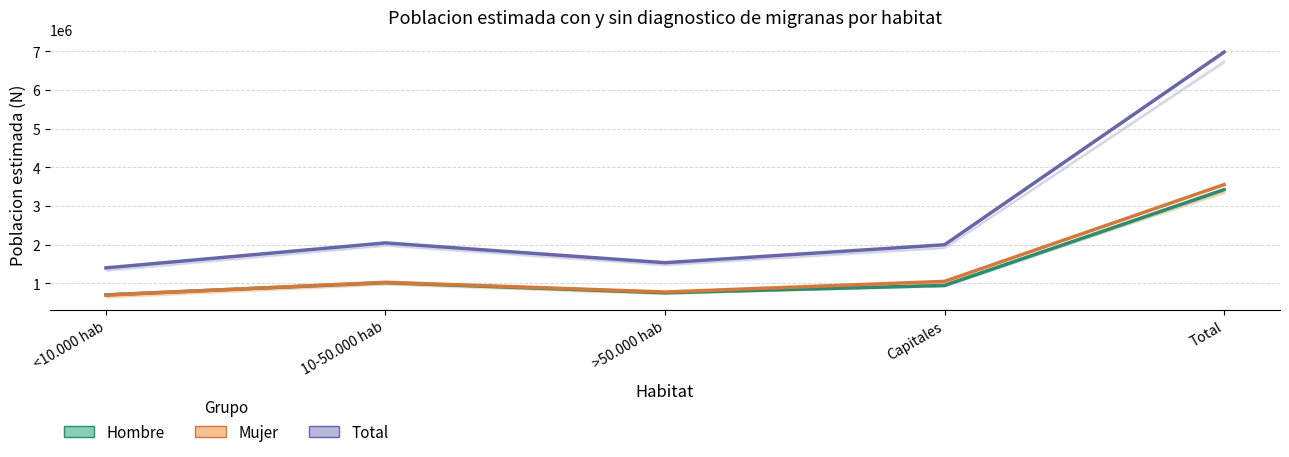

Reading left to right, what are all the values shown in this chart?

Hombre: <10.000 hab=703469	10-50.000 hab=1017947	>50.000 hab=757623	Capitales=946709	Total=3425748
Mujer: <10.000 hab=697050	10-50.000 hab=1028973	>50.000 hab=777174	Capitales=1051901	Total=3555098
Total: <10.000 hab=1400519	10-50.000 hab=2046921	>50.000 hab=1534797	Capitales=1998610	Total=6980847